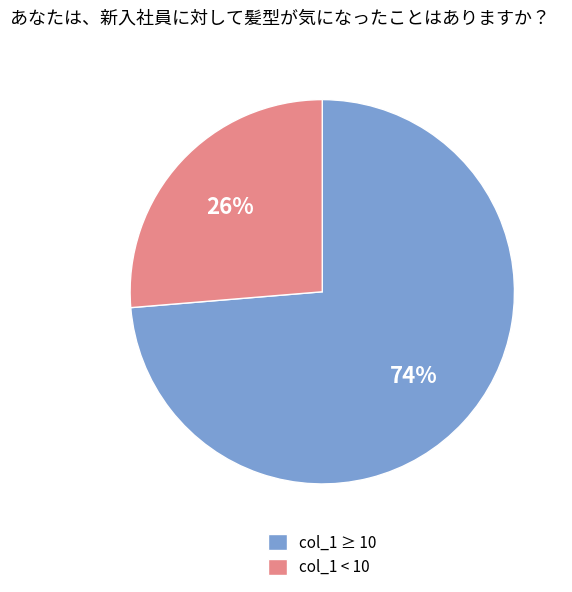

Rank the categories by value from lowest to highest.

col_1 < 10, col_1 ≥ 10